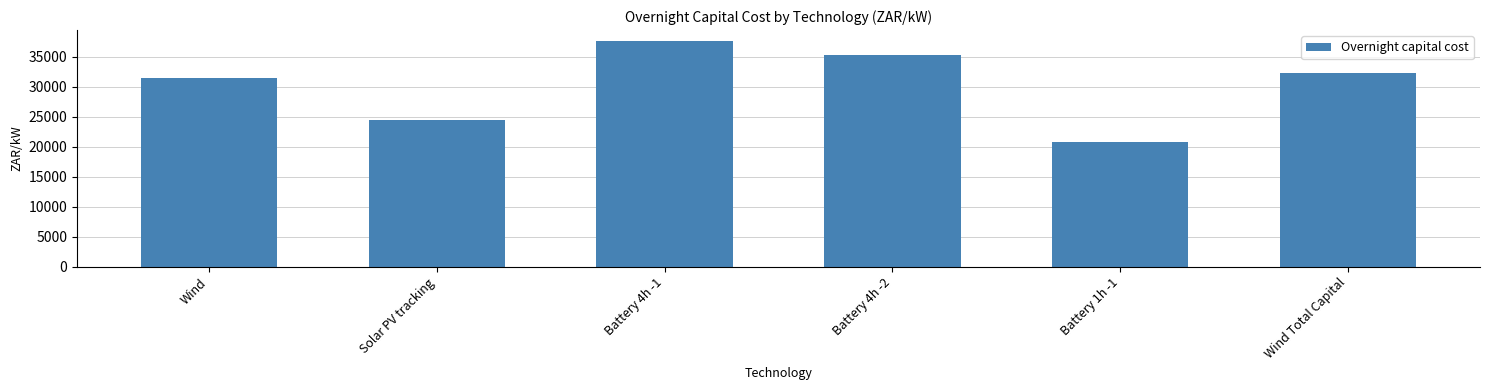

List the labels in order of value, largest first.

Battery 4h -1, Battery 4h -2, Wind Total Capital, Wind, Solar PV tracking, Battery 1h -1